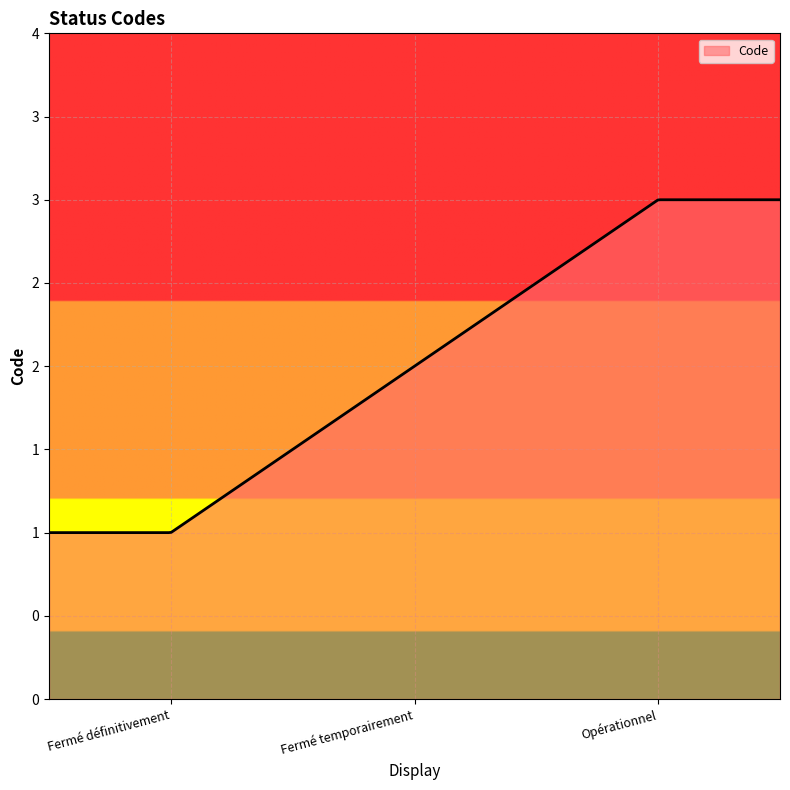

What is the label of the 2nd point from the left?

Fermé temporairement